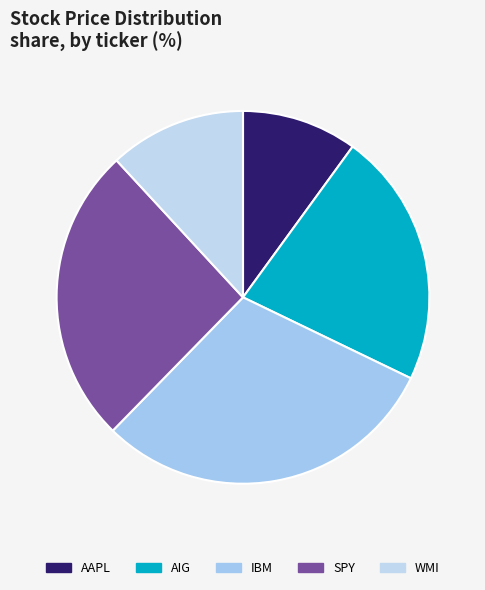

Count the number of slices in the pie.

5